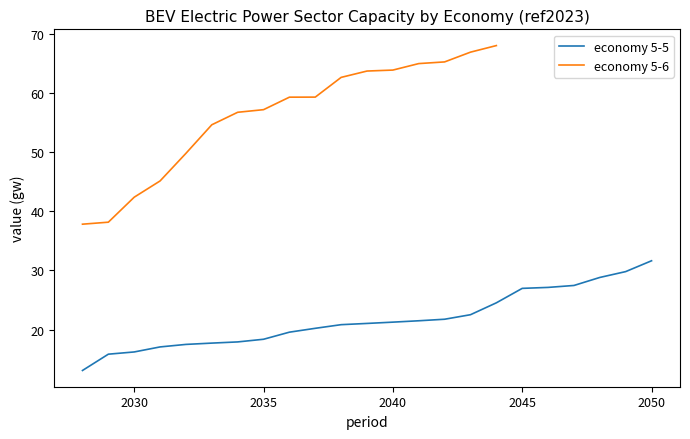

At which label does economy 5-5 reach its peak?

2050